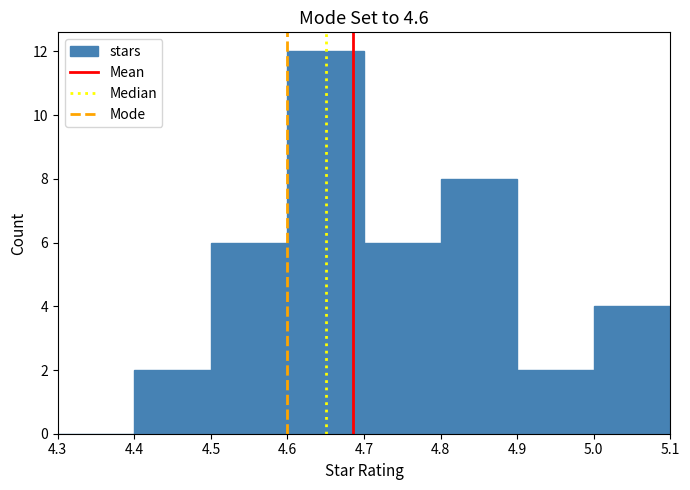

Reading left to right, transcribe this chart: for each bar, give the range it covers on the x-axis and its height. The values are not printed on the chart, so give them approximately, as read against the axis.

4.3 to 4.4: 0
4.4 to 4.5: 2
4.5 to 4.6: 6
4.6 to 4.7: 12
4.7 to 4.8: 6
4.8 to 4.9: 8
4.9 to 5.0: 2
5.0 to 5.1: 4